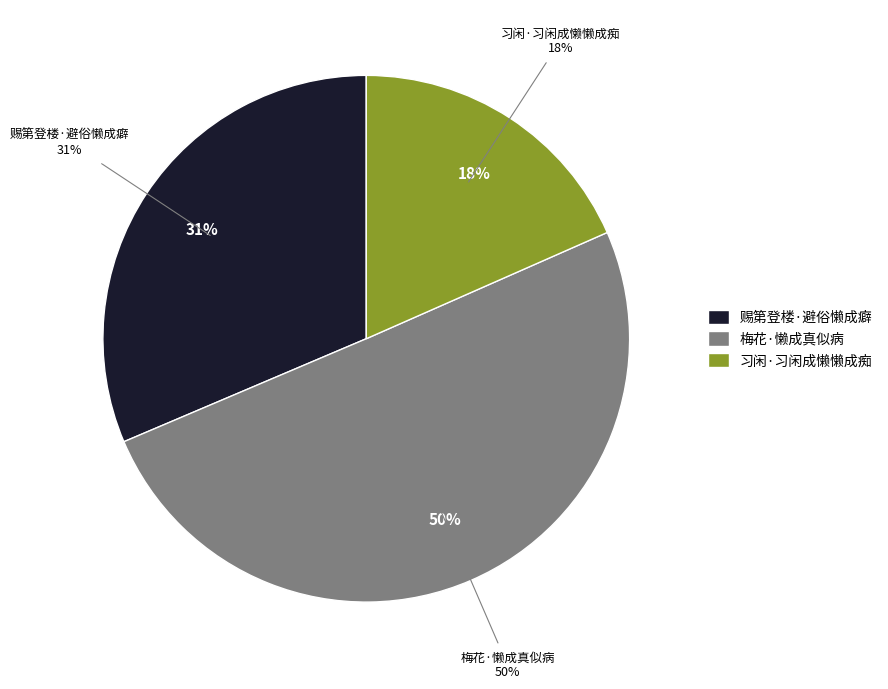

What is the majority slice?

梅花·懒成真似病